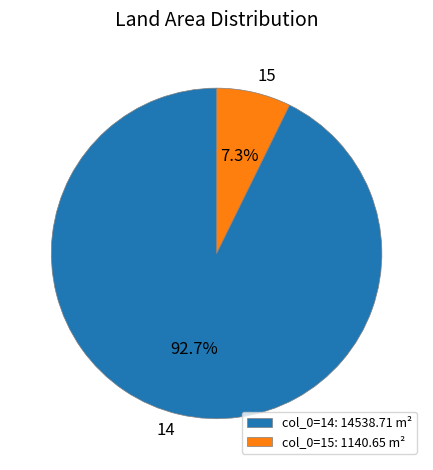

To the nearest percent, what is the difference between the 14 and 15 slice percentages?

85%